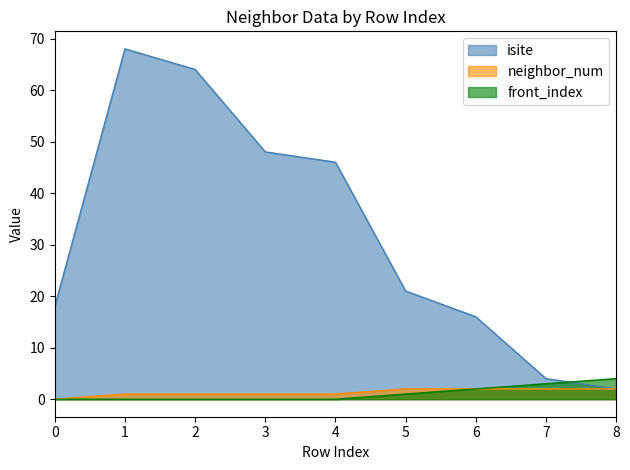

Reading right to left, what are all the values shown in this chart?

isite: 8=2	7=4	6=16	5=21	4=46	3=48	2=64	1=68	0=18
neighbor_num: 8=2	7=2	6=2	5=2	4=1	3=1	2=1	1=1	0=0
front_index: 8=4	7=3	6=2	5=1	4=0	3=0	2=0	1=0	0=0